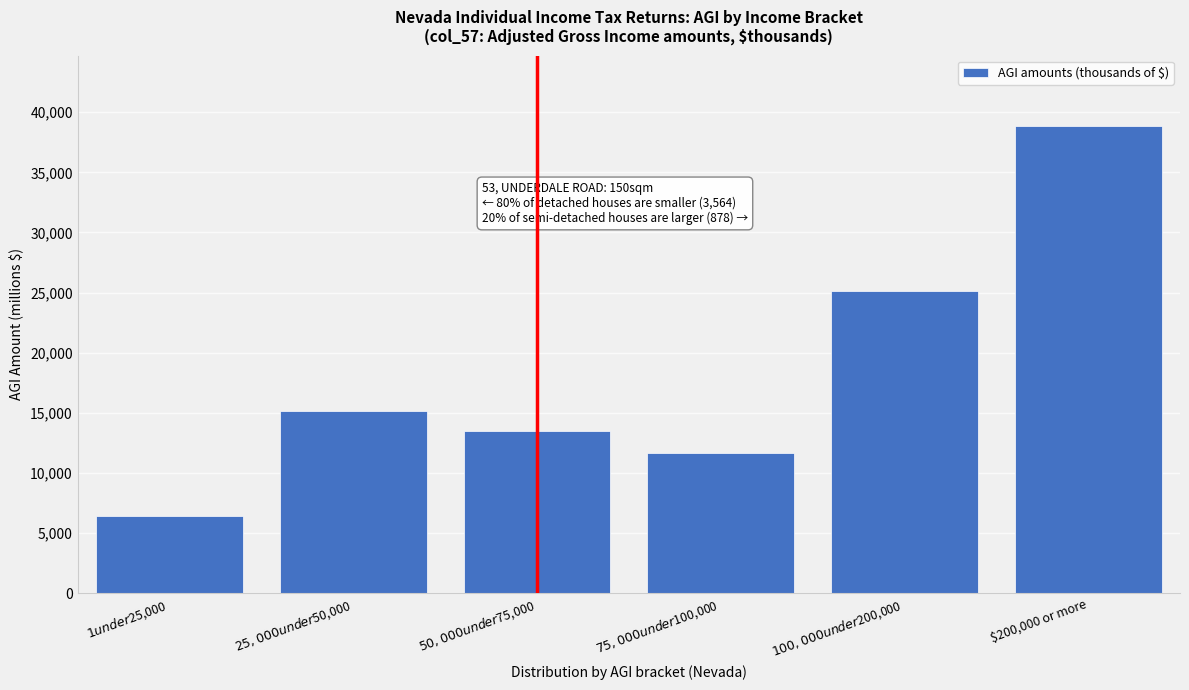

Reading left to right, list all the values displayed in this chart.

6444.2	15143.8	13466.8	11628.3	25126.5	38879.9